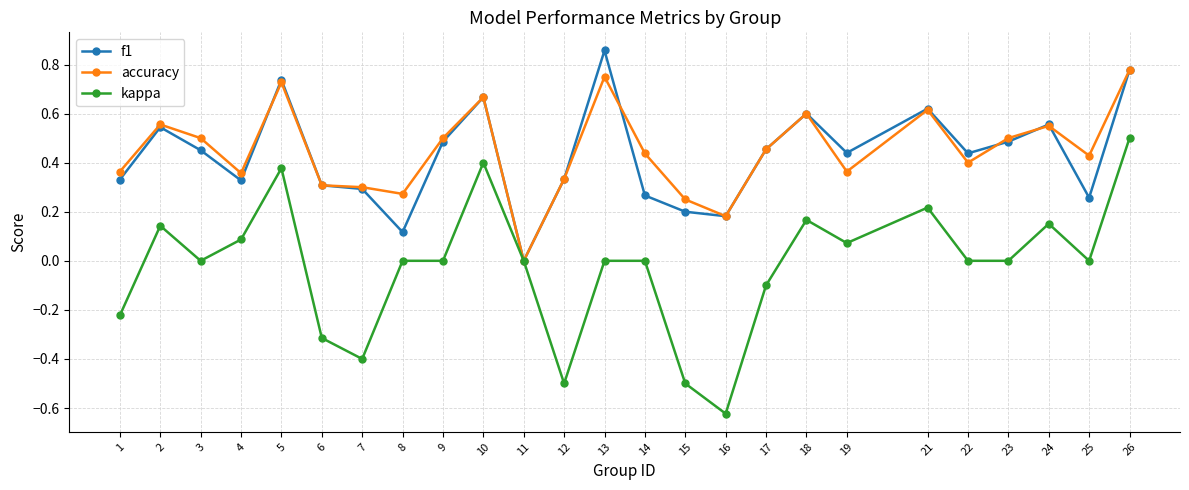

What is the value of the kappa point at the 7th from the left?

-0.4